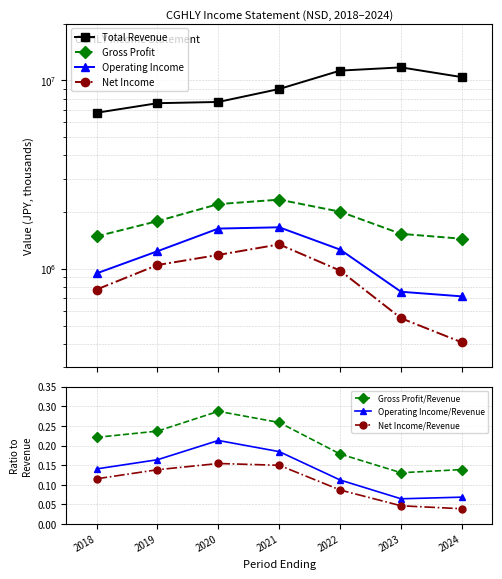

Reading right to left, list all the values displayed in this chart.

Total Revenue: 10402600	11718300	11264800	9000200	7681200	7565200	6731200
Gross Profit: 1444400	1533100	2009600	2328300	2205700	1791000	1487000
Operating Income: 714200	755600	1264600	1660900	1635500	1240000	945800
Net Income: 407000	546900	978300	1347800	1185400	1047700	776600